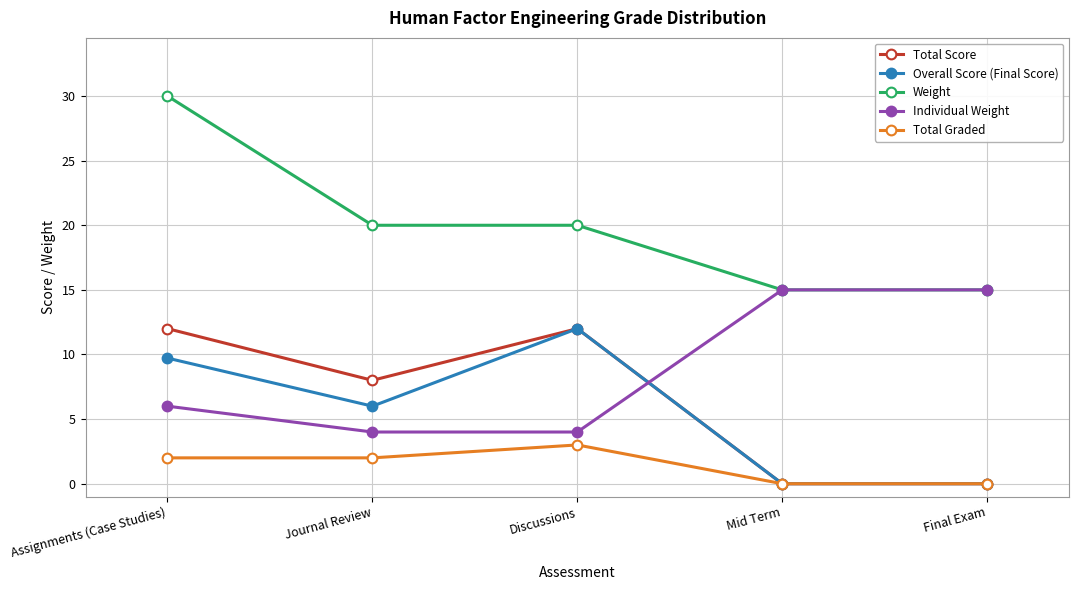

Is it true that Total Graded equals 5.1 at Discussions?

False